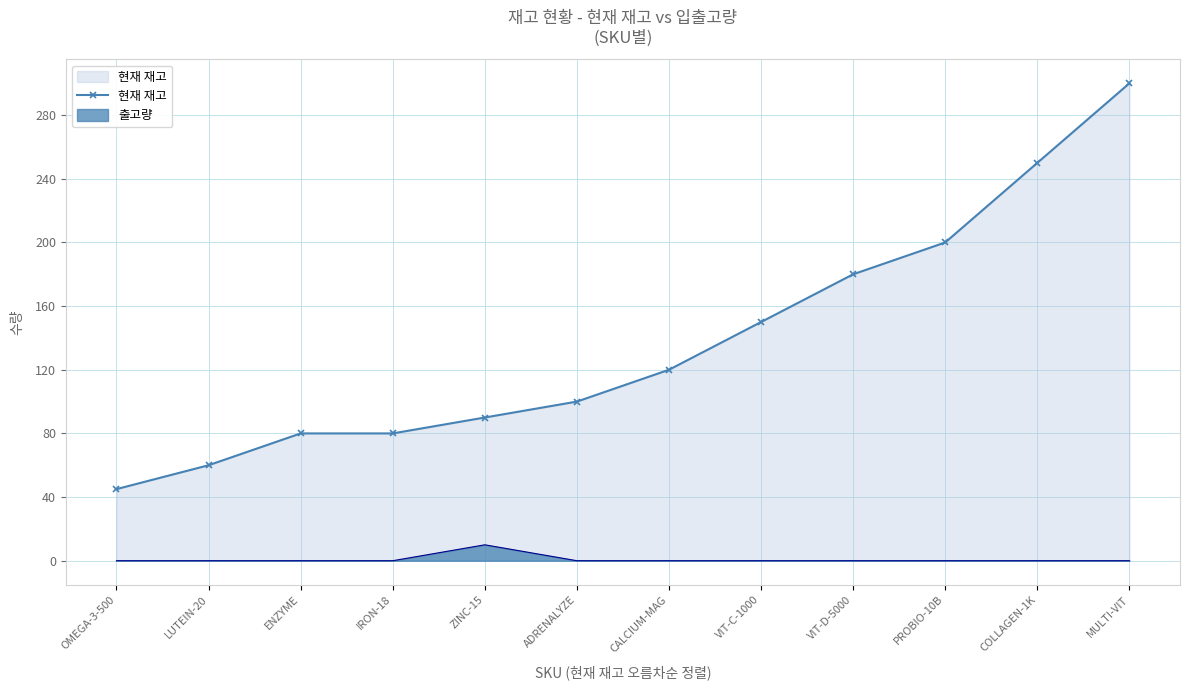

What is the label of the 4th point from the left?

IRON-18